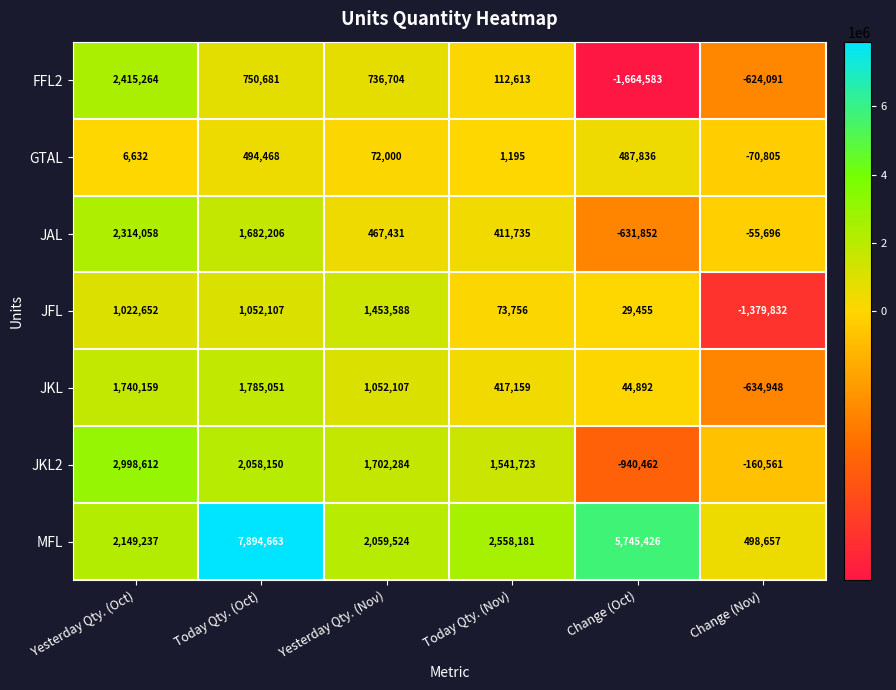

At which label is GTAL closest to 211831?

Yesterday Qty. (Nov)